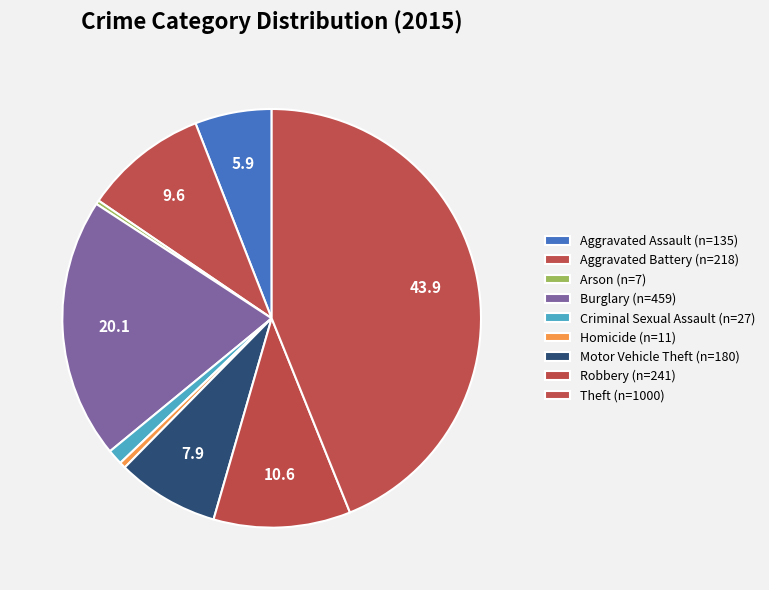

To the nearest percent, what is the average slice percentage?

11%